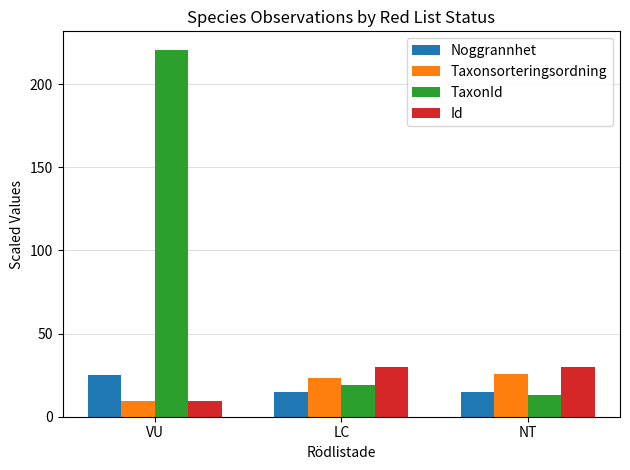

The Id series shows 9.1 at NT. True or false?

False